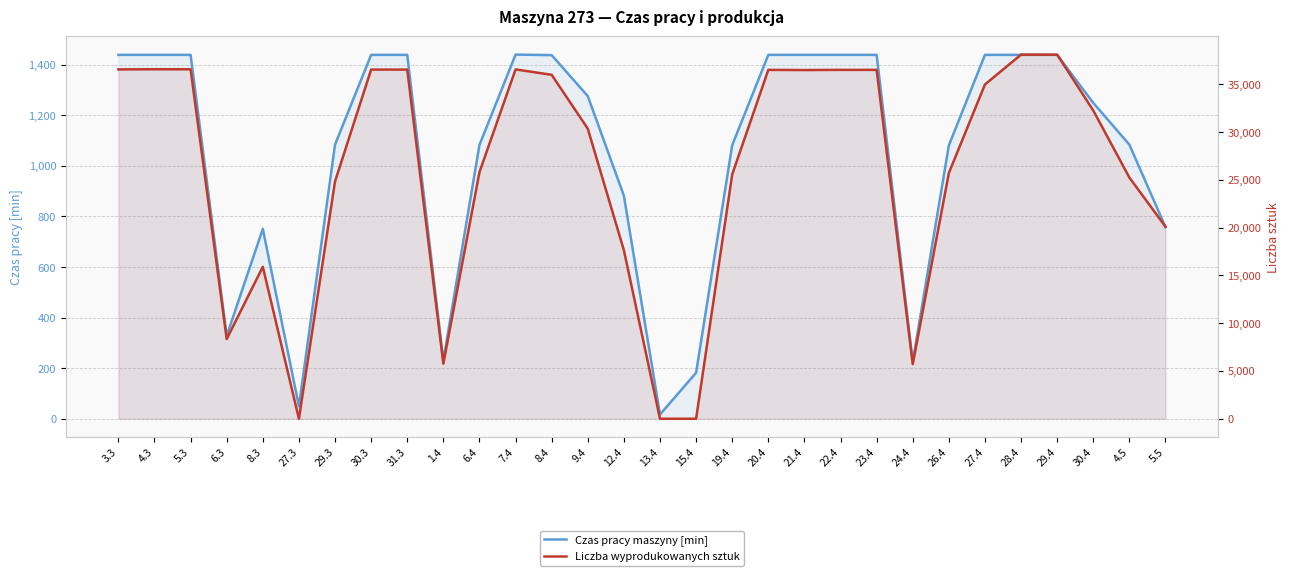

The value of Liczba wyprodukowanych sztuk at 9.4 is 30348. True or false?

True